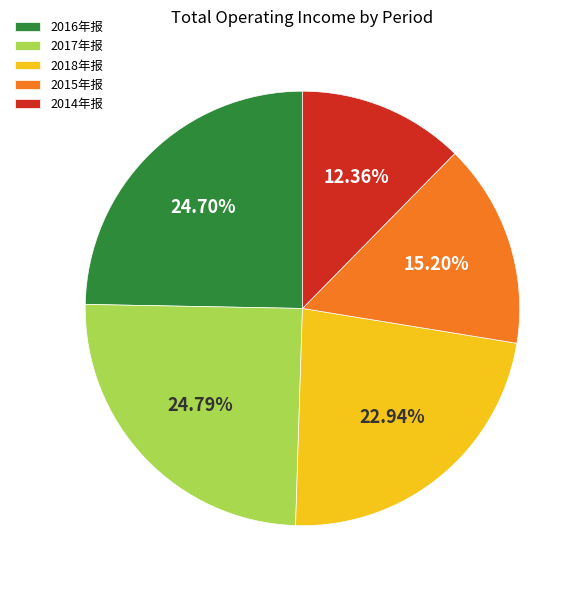

Is there a majority slice in this chart?

No